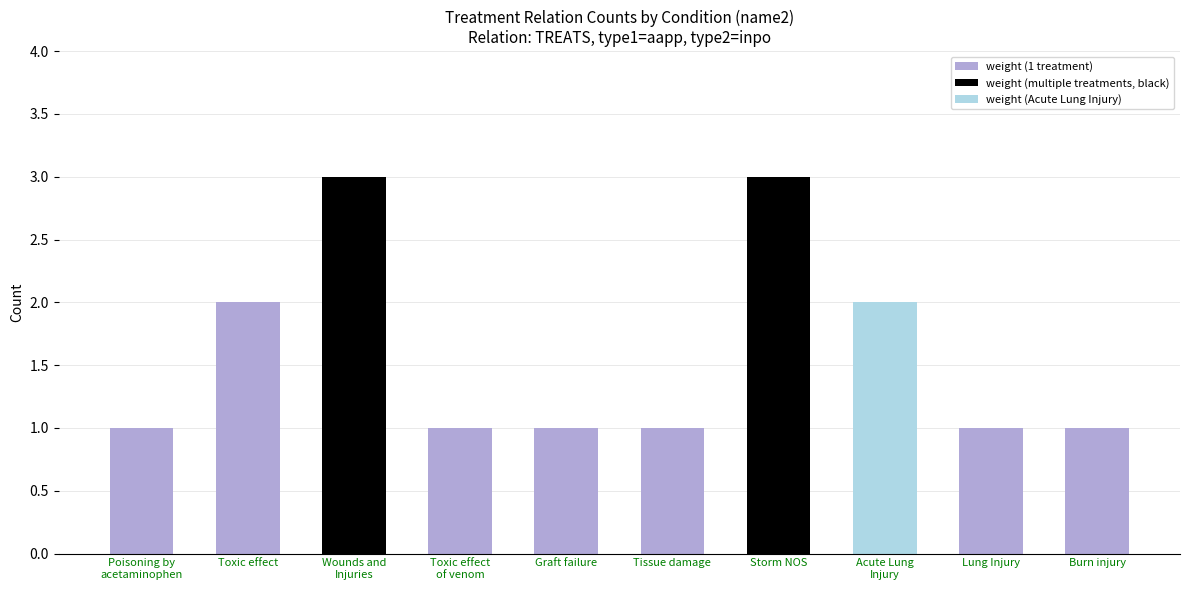

Reading left to right, transcribe all the data shown in this chart.

1	2	3	1	1	1	3	2	1	1